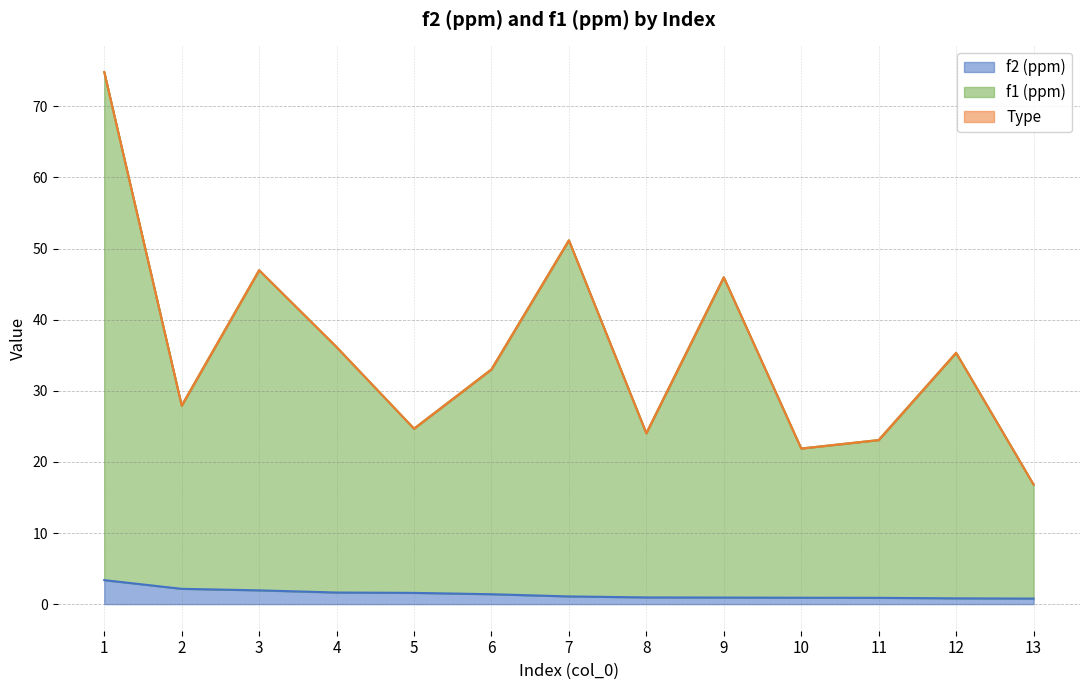

What is the total value across all series at 3?

47.0